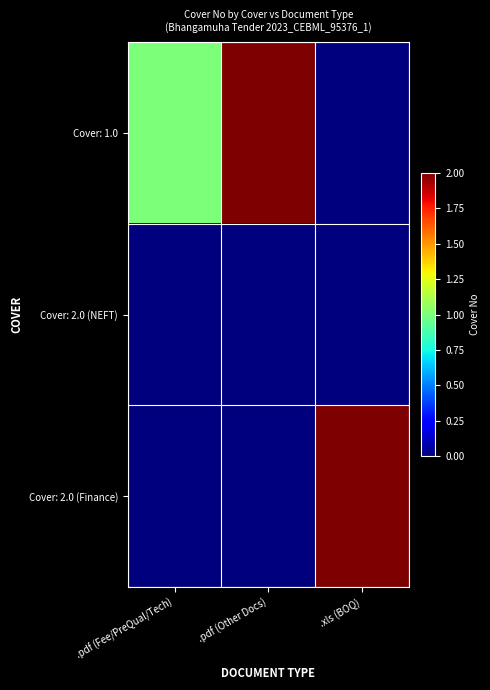

What is the difference between the highest and lowest values at .pdf (Fee/PreQual/Tech)?

1